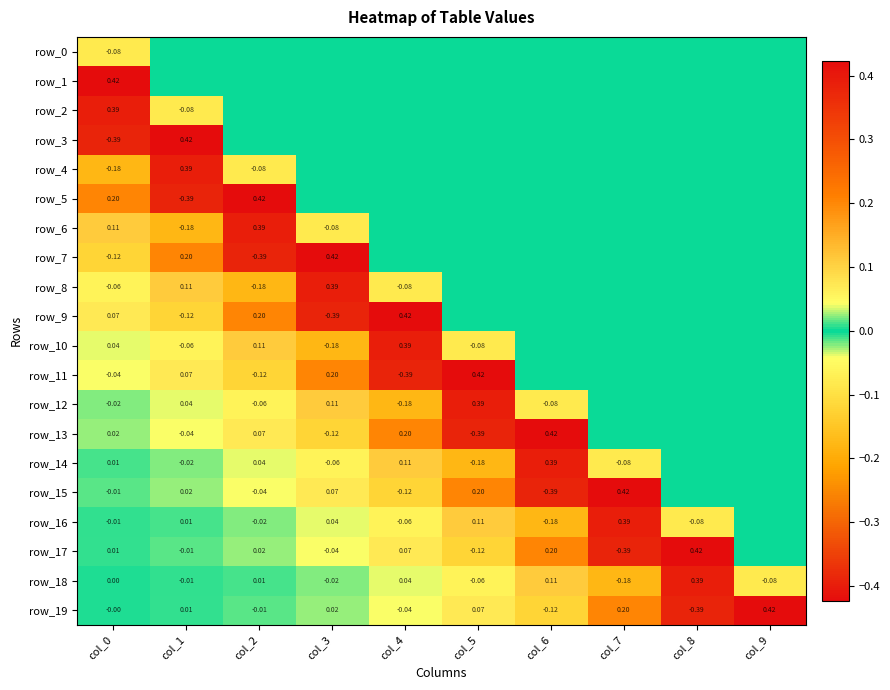

True or false: row_8 has a value of 0.1 at col_1.

True